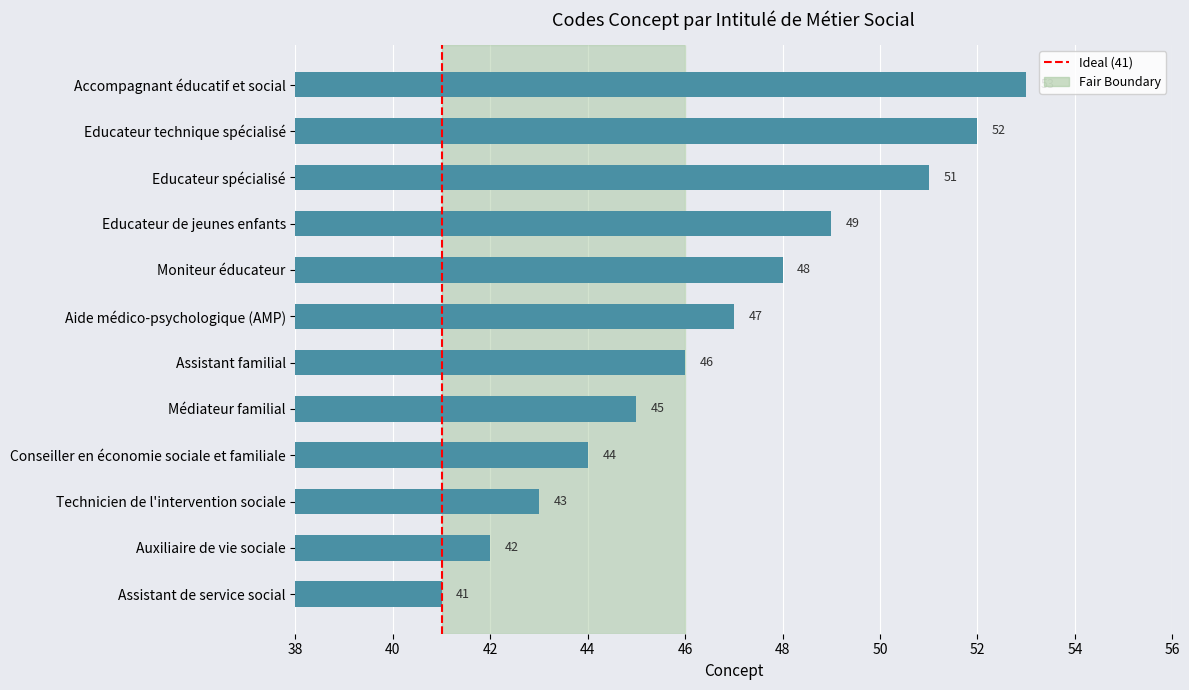

What is the minimum value shown in the chart?

41